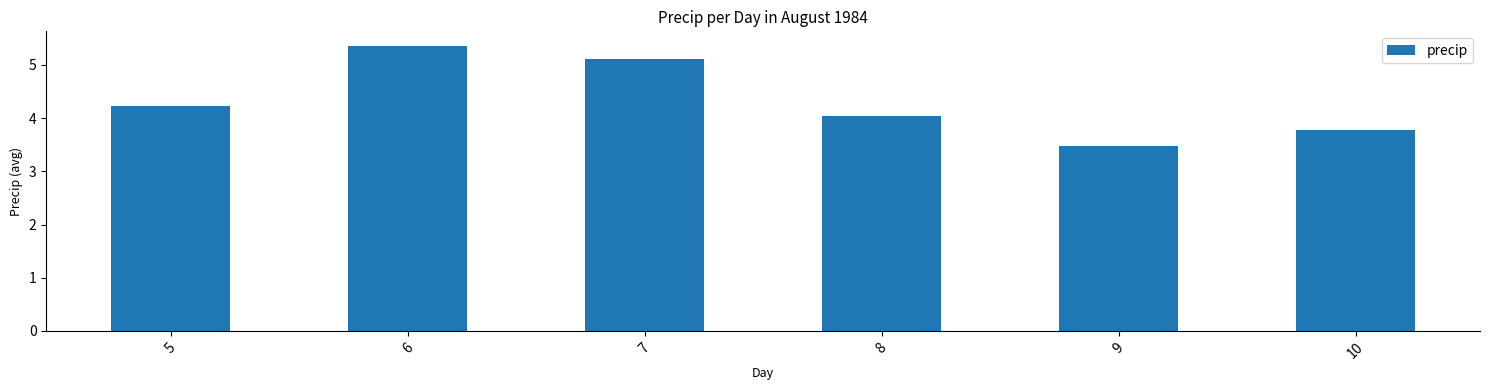

Is it true that the value at 10 is 3.8?

True